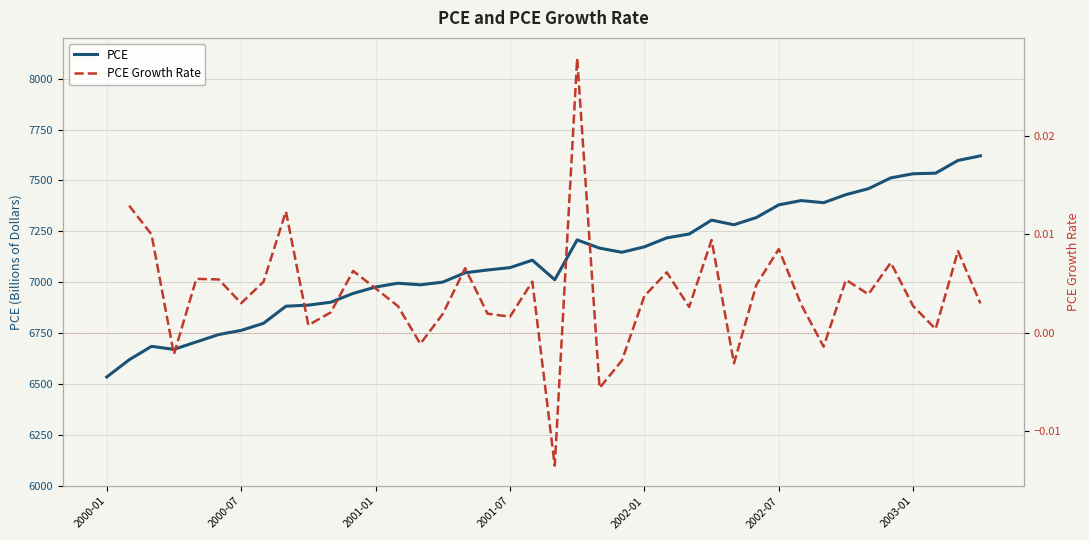

Rank the series at 2002-01 from lowest to highest value.

PCE Growth Rate, PCE